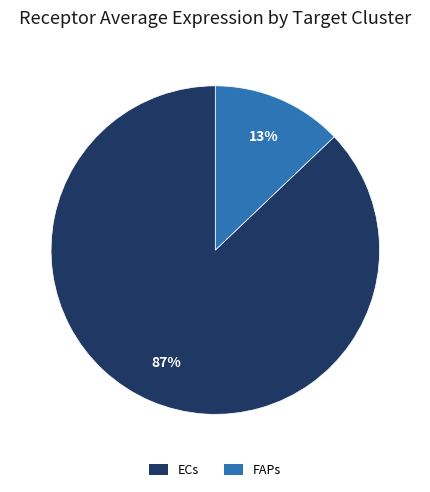

Which has a higher value, ECs or FAPs?

ECs